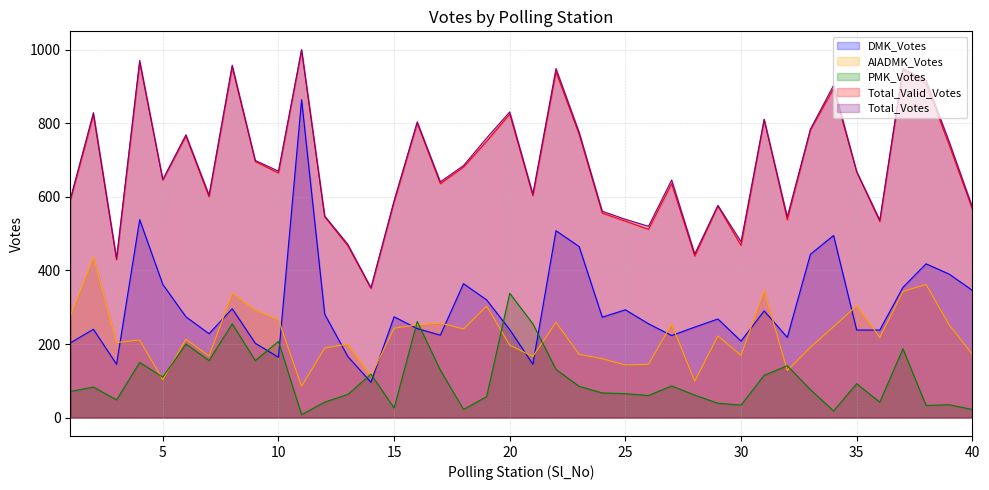

In Total_Votes, how many points are higher than both neighbors (excluding endpoints)?

13